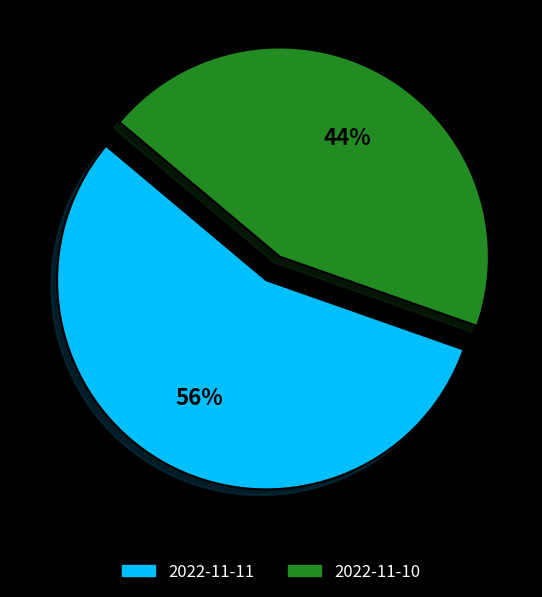

Count the number of slices in the pie.

2